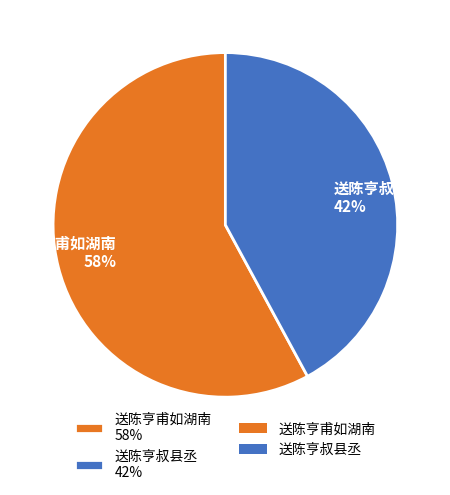

What is the ratio of the value at 送陈亨叔县丞 to the value at 送陈亨甫如湖南?

0.7